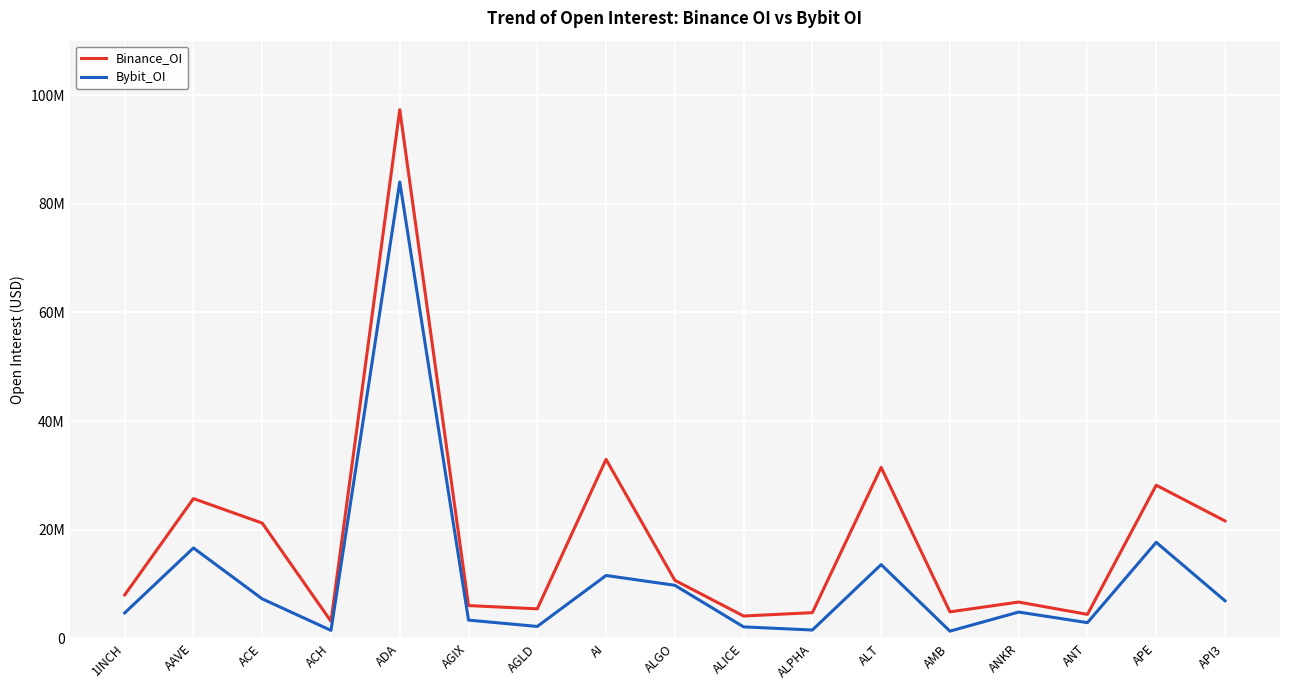

What value does the Bybit_OI series have at AAVE?

16636227